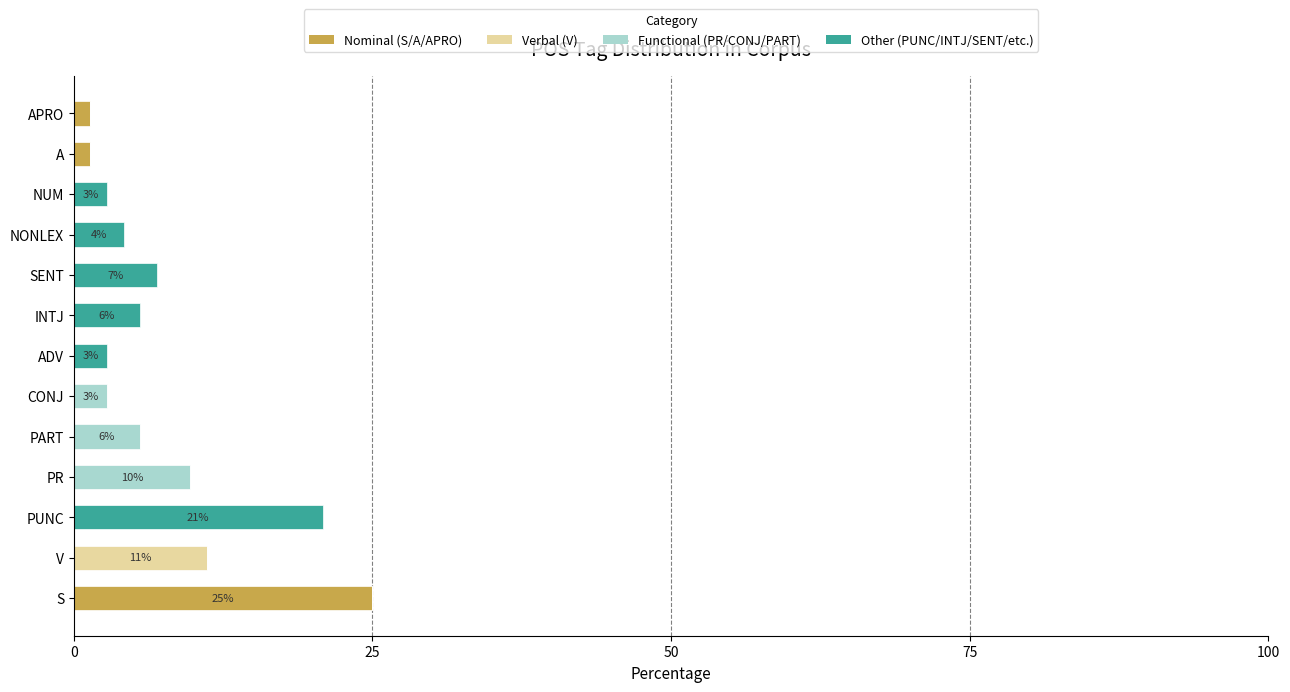

Is it true that Nominal (S/A/APRO) equals -11.6 at PART?

False